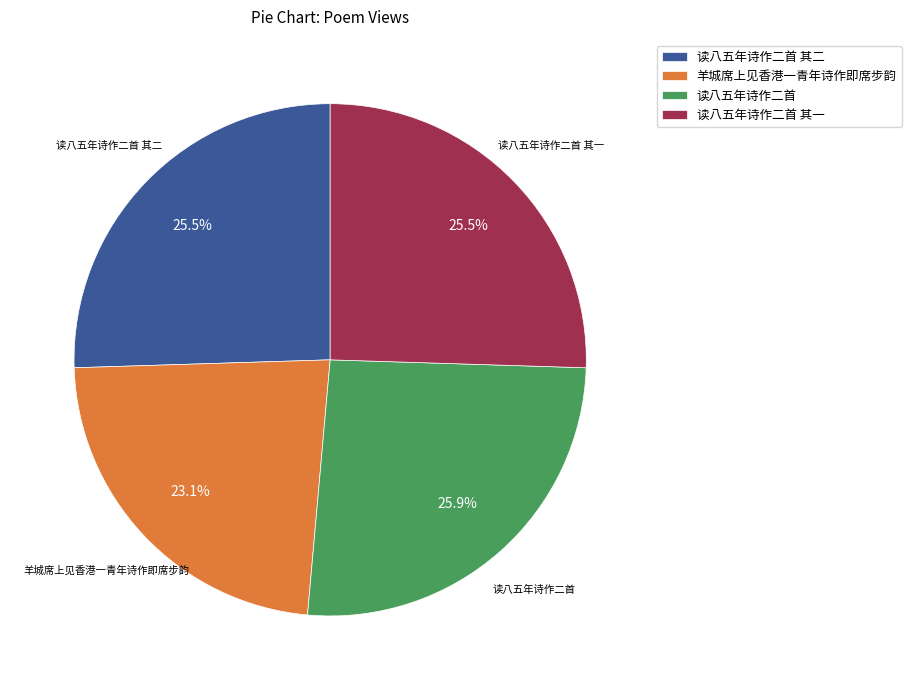

Is 读八五年诗作二首 其一 the majority of the pie?

No